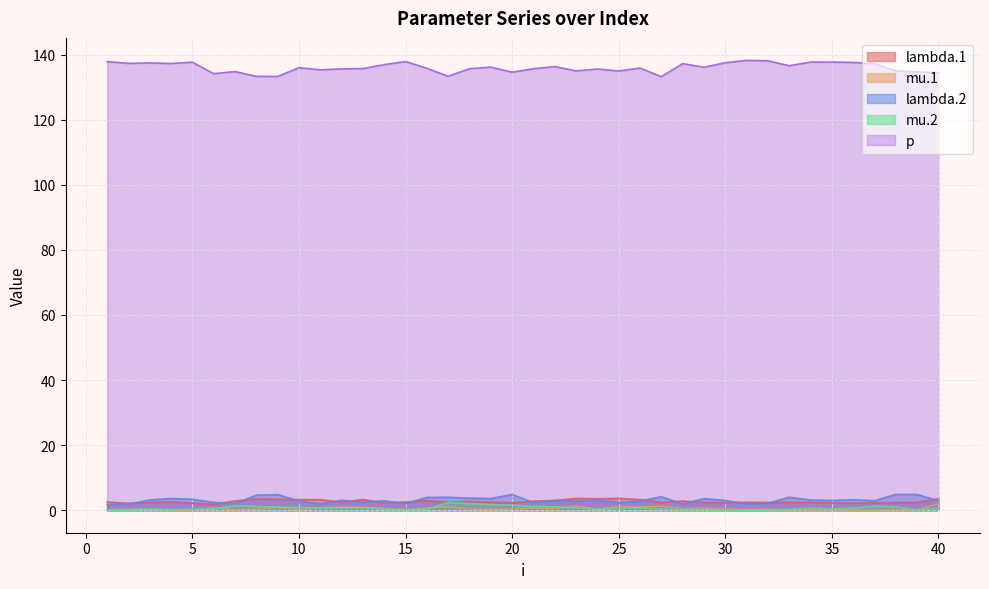

How many values in the lambda.1 series are below 2?

1